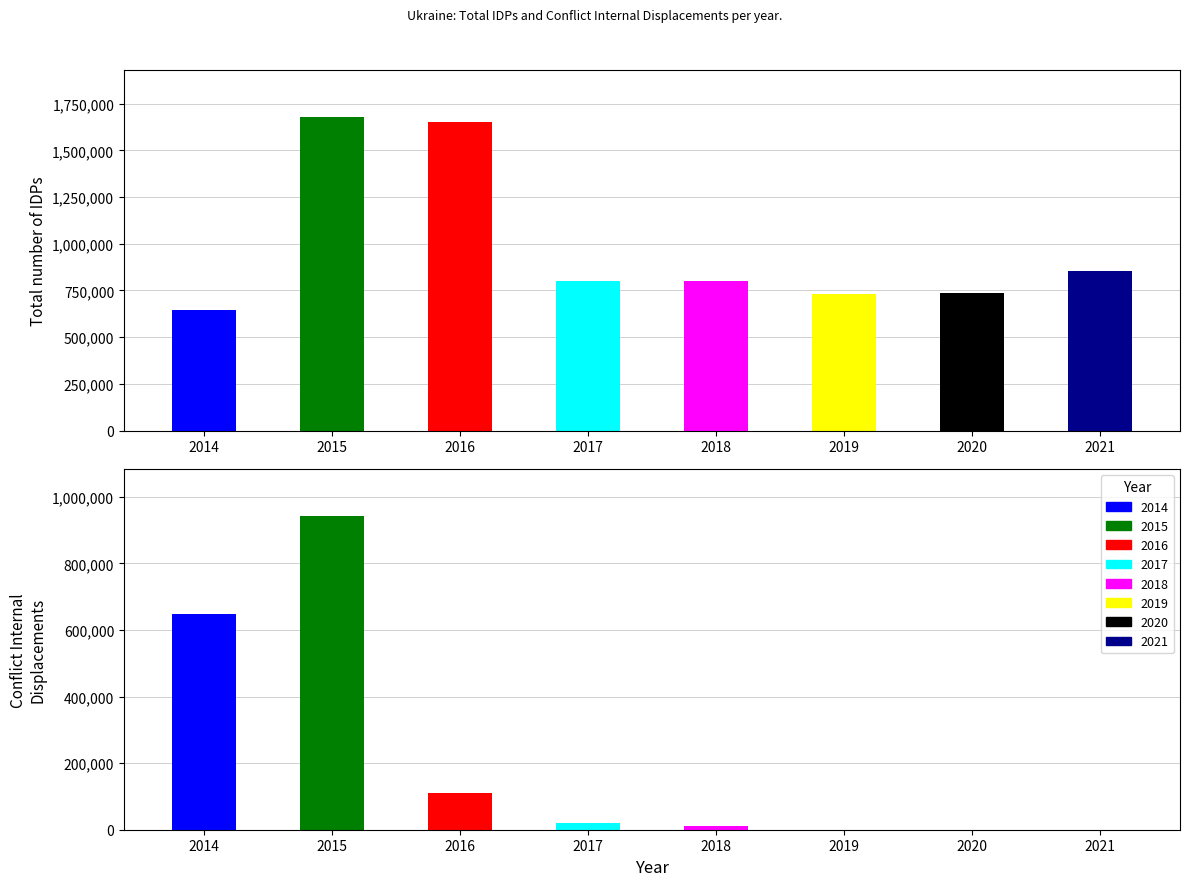

Which series has the largest total across all categories?

Total number of IDPs